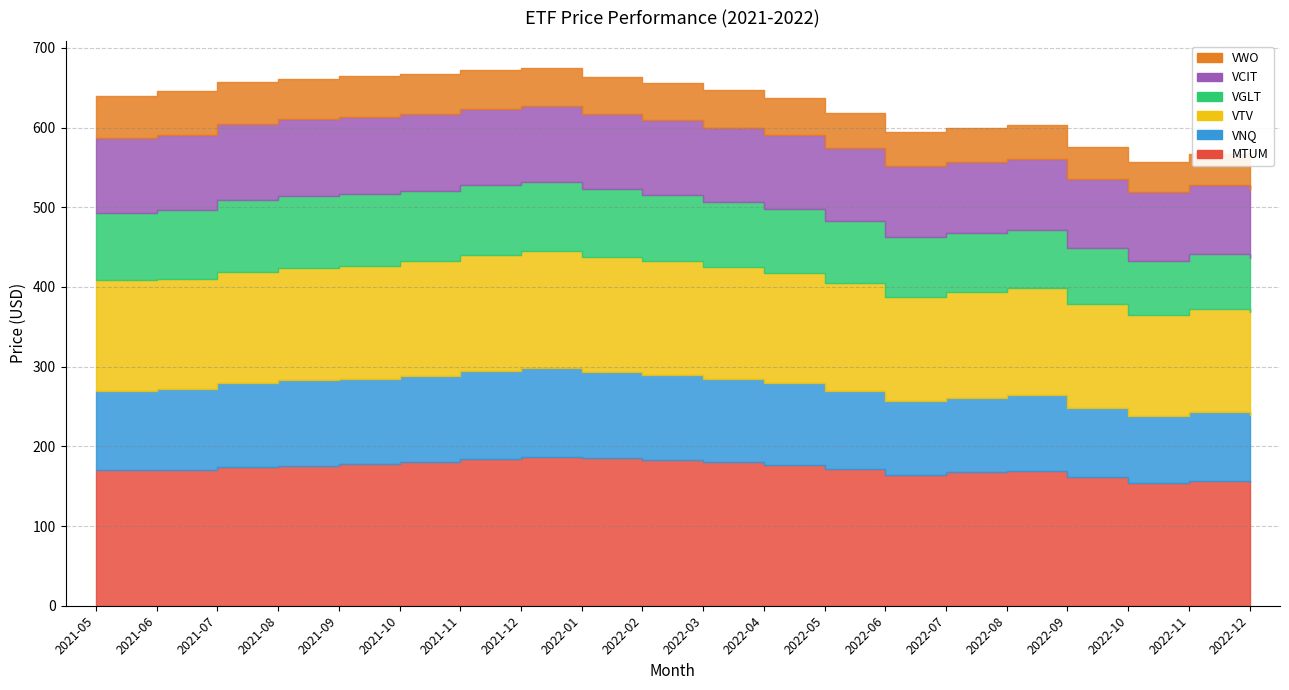

How many lines are shown in the chart?

6